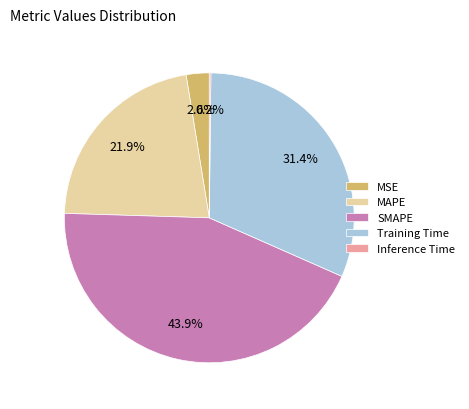

What portion of the pie excludes Training Time?

68.6%